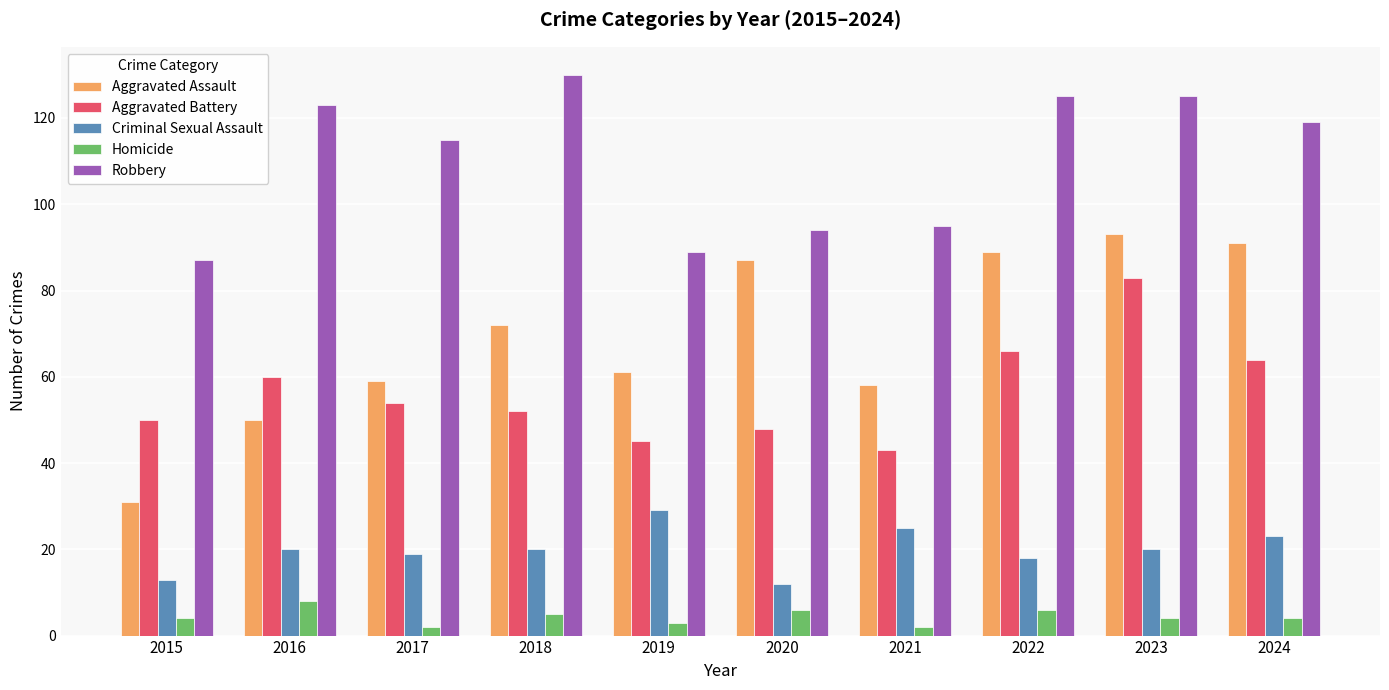

What is the value of the Aggravated Assault bar at the 1st from the left?

31